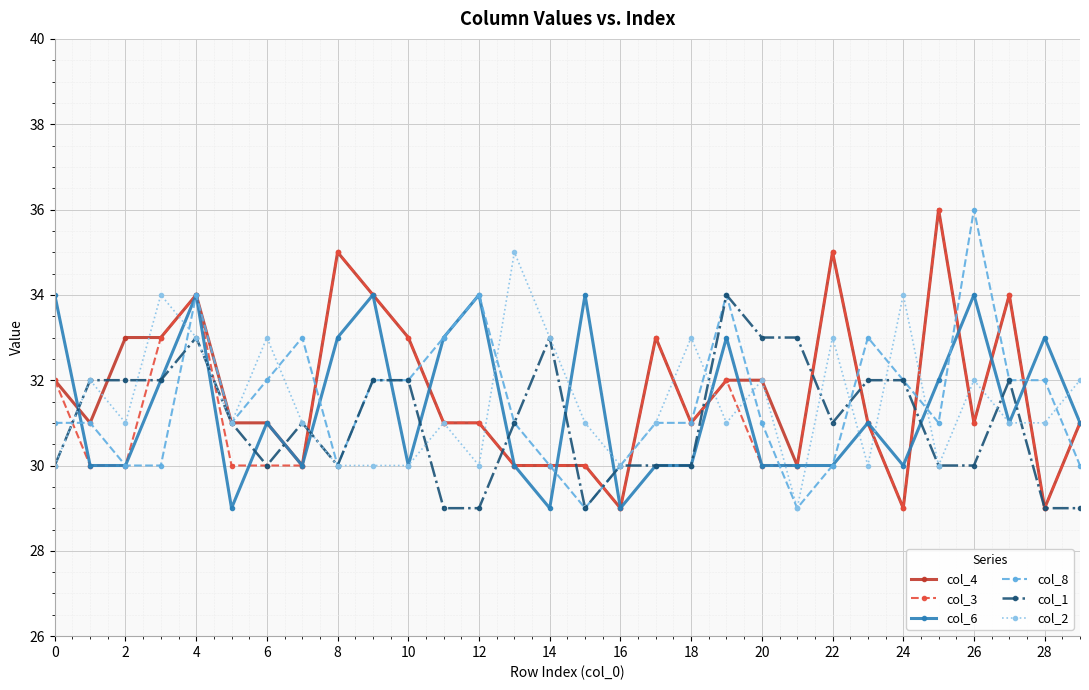

Reading left to right, transcribe all the data shown in this chart.

col_4: 32	31	33	33	34	31	31	30	35	34	33	31	31	30	30	30	29	33	31	32	32	30	35	31	29	36	31	34	29	31
col_3: 32	30	30	33	34	30	30	30	35	34	33	31	31	30	30	30	29	33	31	32	30	30	35	31	29	36	31	34	29	31
col_6: 34	30	30	32	34	29	31	30	33	34	30	33	34	30	29	34	29	30	30	33	30	30	30	31	30	32	34	31	33	31
col_8: 31	31	30	30	34	31	32	33	30	32	32	33	34	31	30	29	30	31	31	34	31	29	30	33	32	31	36	32	32	30
col_1: 30	32	32	32	33	31	30	31	30	32	32	29	29	31	33	29	30	30	30	34	33	33	31	32	32	30	30	32	29	29
col_2: 30	32	31	34	33	31	33	31	30	30	30	31	30	35	33	31	30	31	33	31	32	29	33	30	34	30	32	31	31	32